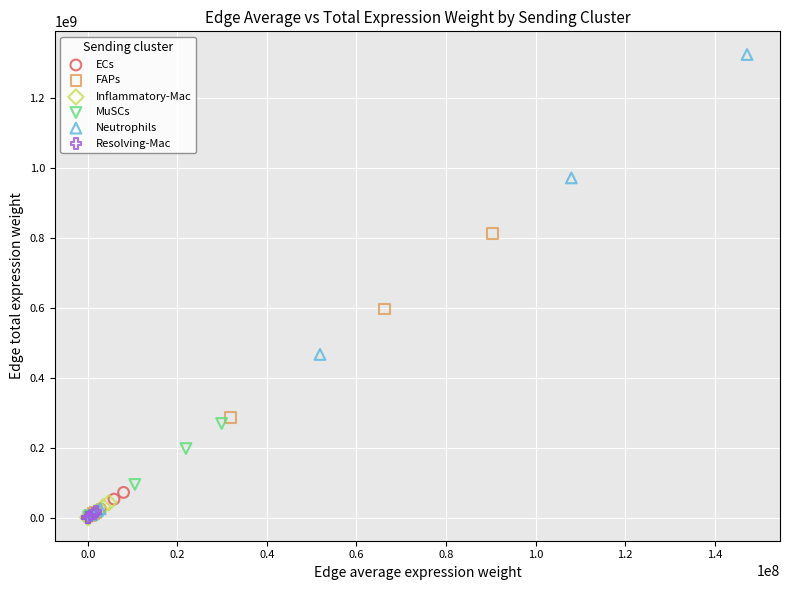

Which series contains the highest Y value?

Neutrophils